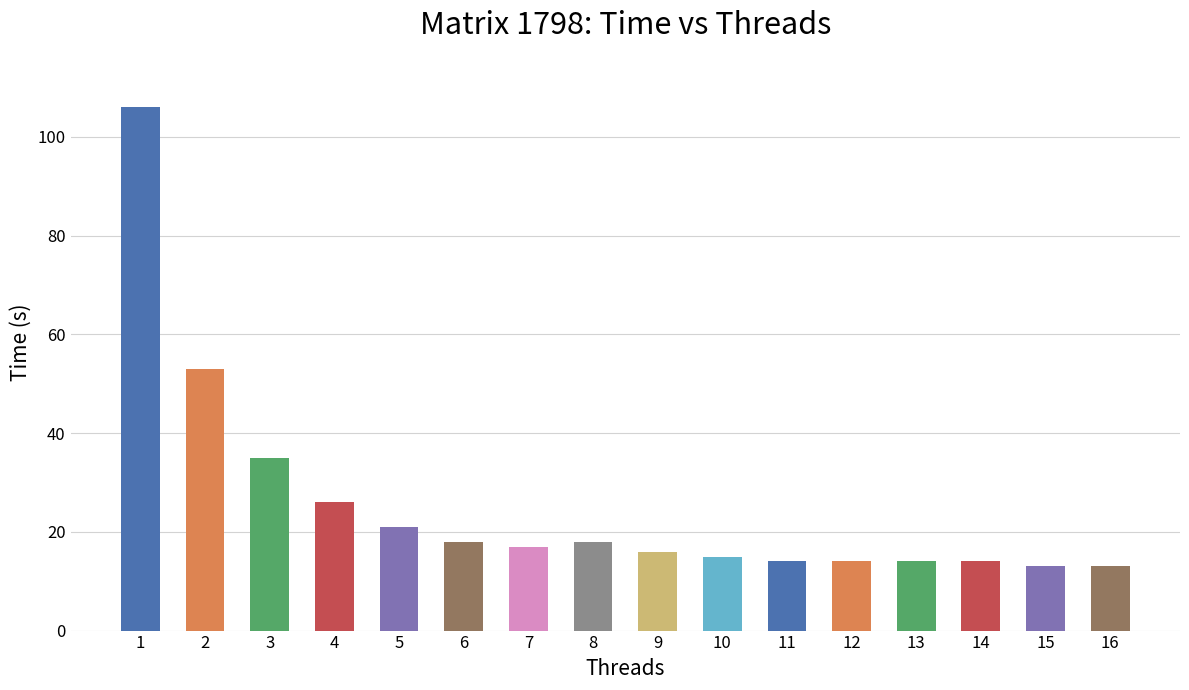

What is the greatest value displayed?

106